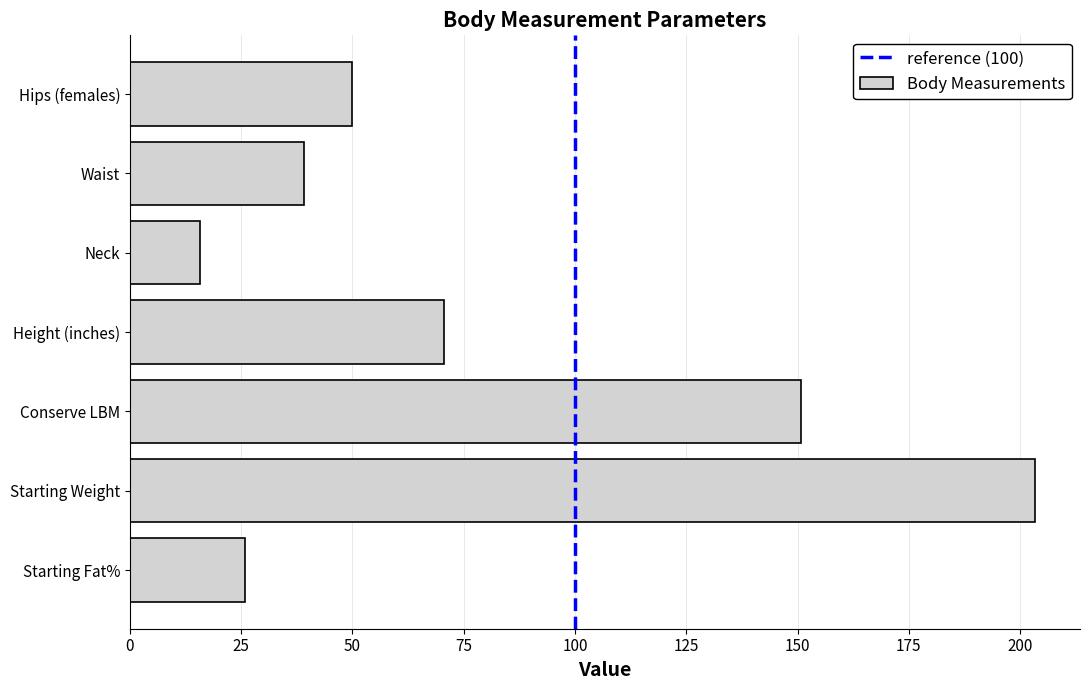

Reading bottom to top, transcribe all the data shown in this chart.

Starting Fat%=25.8	Starting Weight=203.3	Conserve LBM=150.8	Height (inches)=70.5	Neck=15.8	Waist=39.0	Hips (females)=50.0